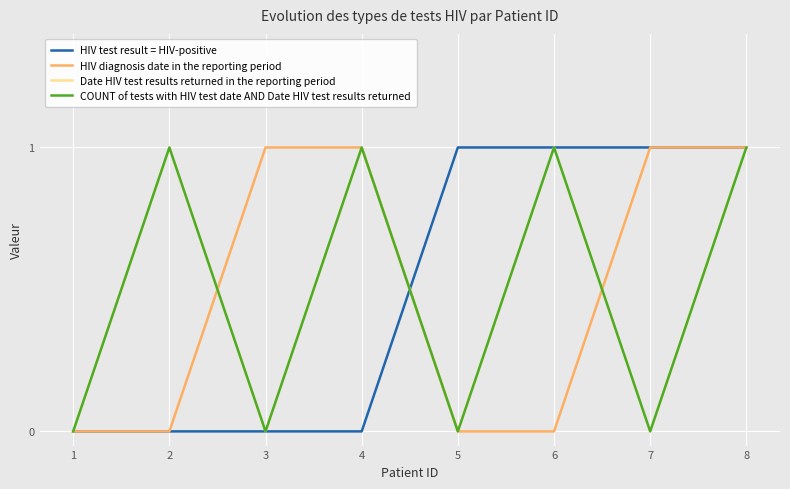

Is the value of HIV diagnosis date in the reporting period at 4 greater than the value of Date HIV test results returned in the reporting period at 6?

No